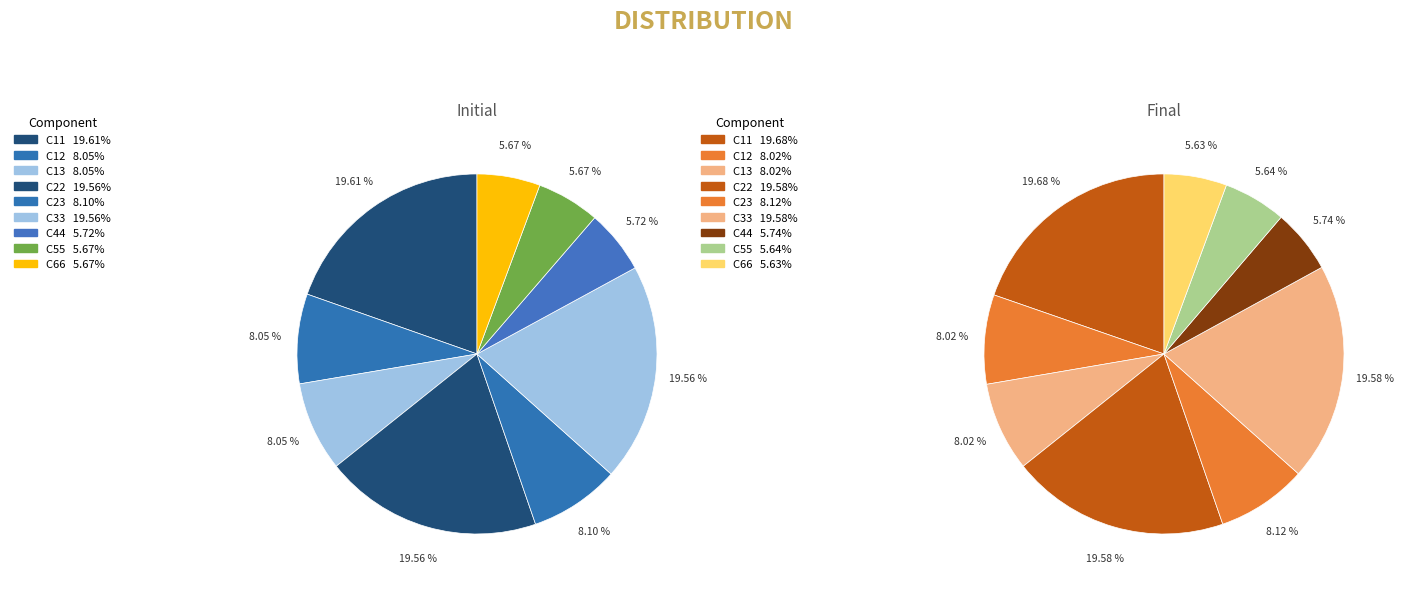

How many segments does this pie chart have?

9